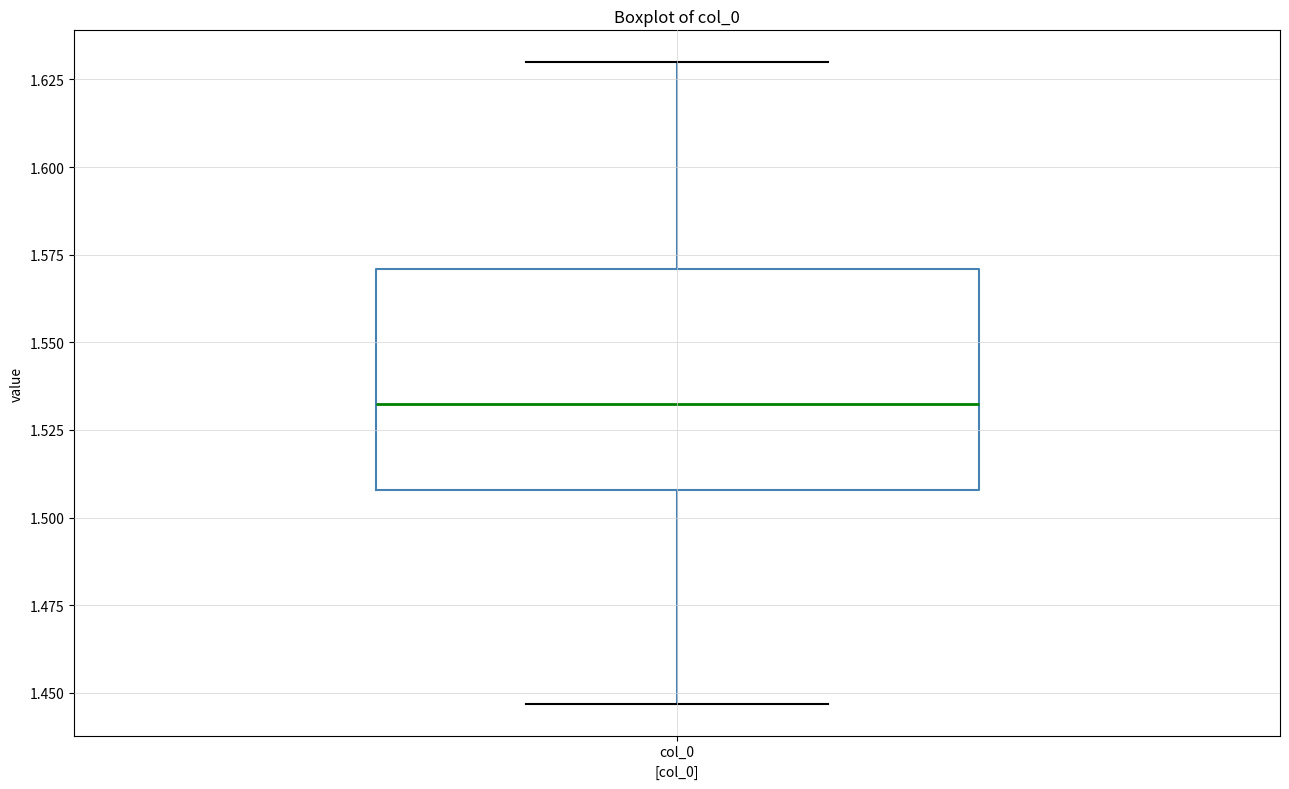

Read this box plot against the y-axis: the position of the median line, the range covered by the box, and the ends of both whiskers. The values are not printed on the chart, so give them approximately, as read against the axis.

median 1.530, box 1.510 to 1.570, whiskers 1.445 to 1.630